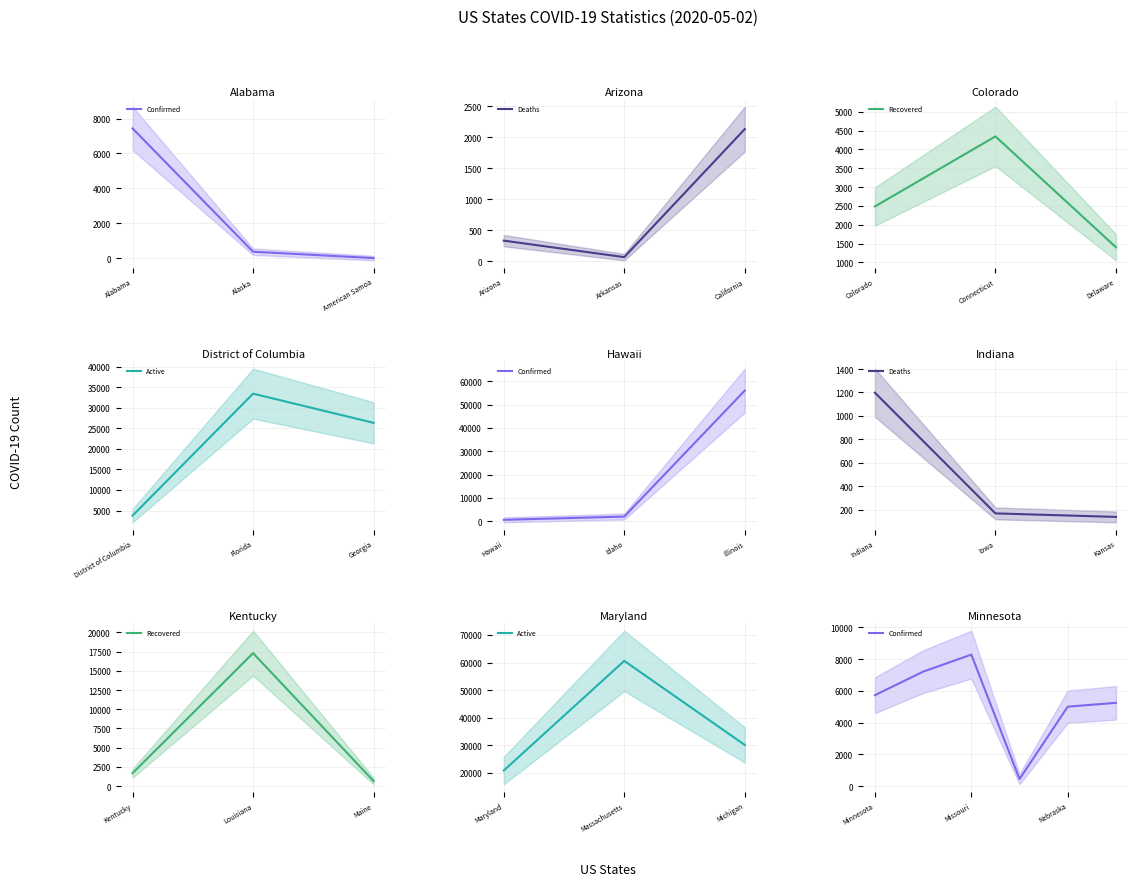

Which series changed the most between Arkansas and Minnesota?

Confirmed